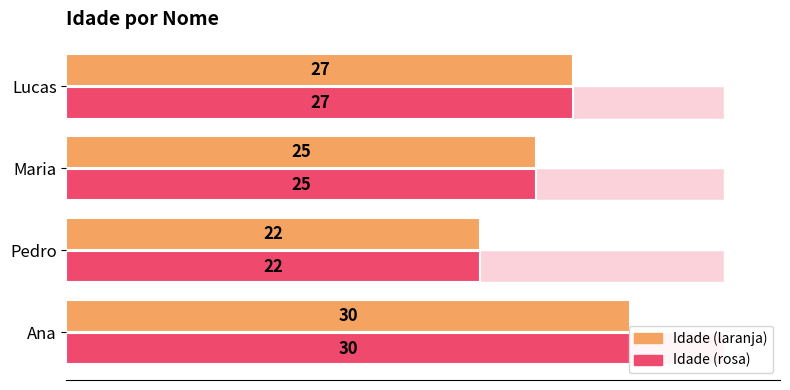

What is the lowest value of the Idade (max overlay) series?

22